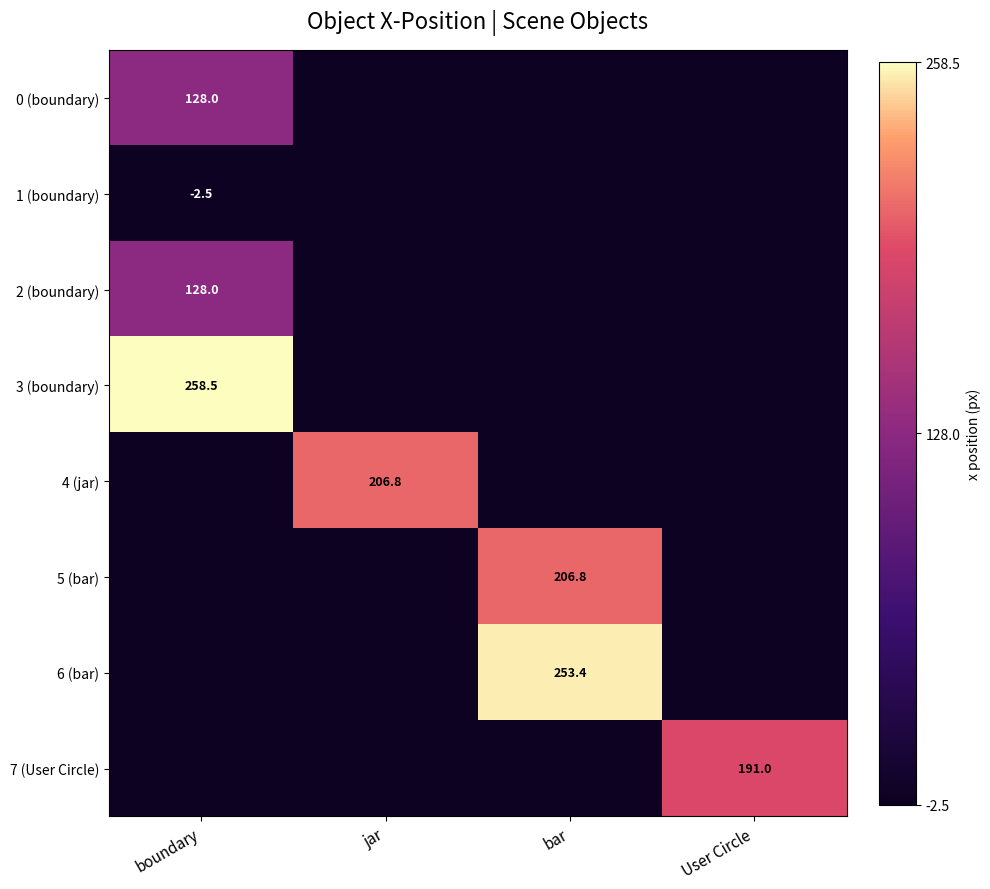

The 2 (boundary) series shows 197.8 at boundary. True or false?

False